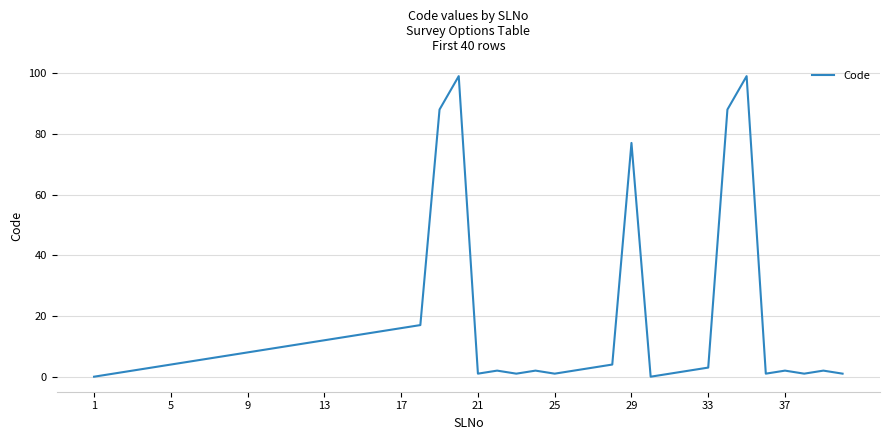

What is the difference between the maximum and minimum values?

99